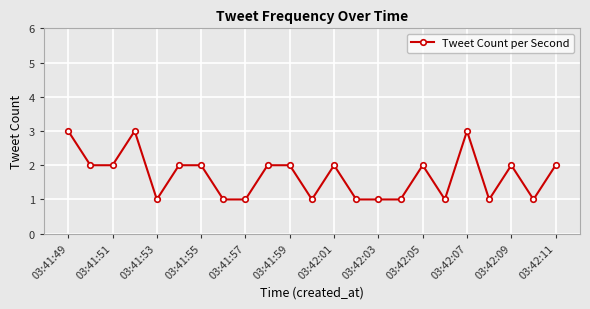

How many values are between 1 and 2?

20